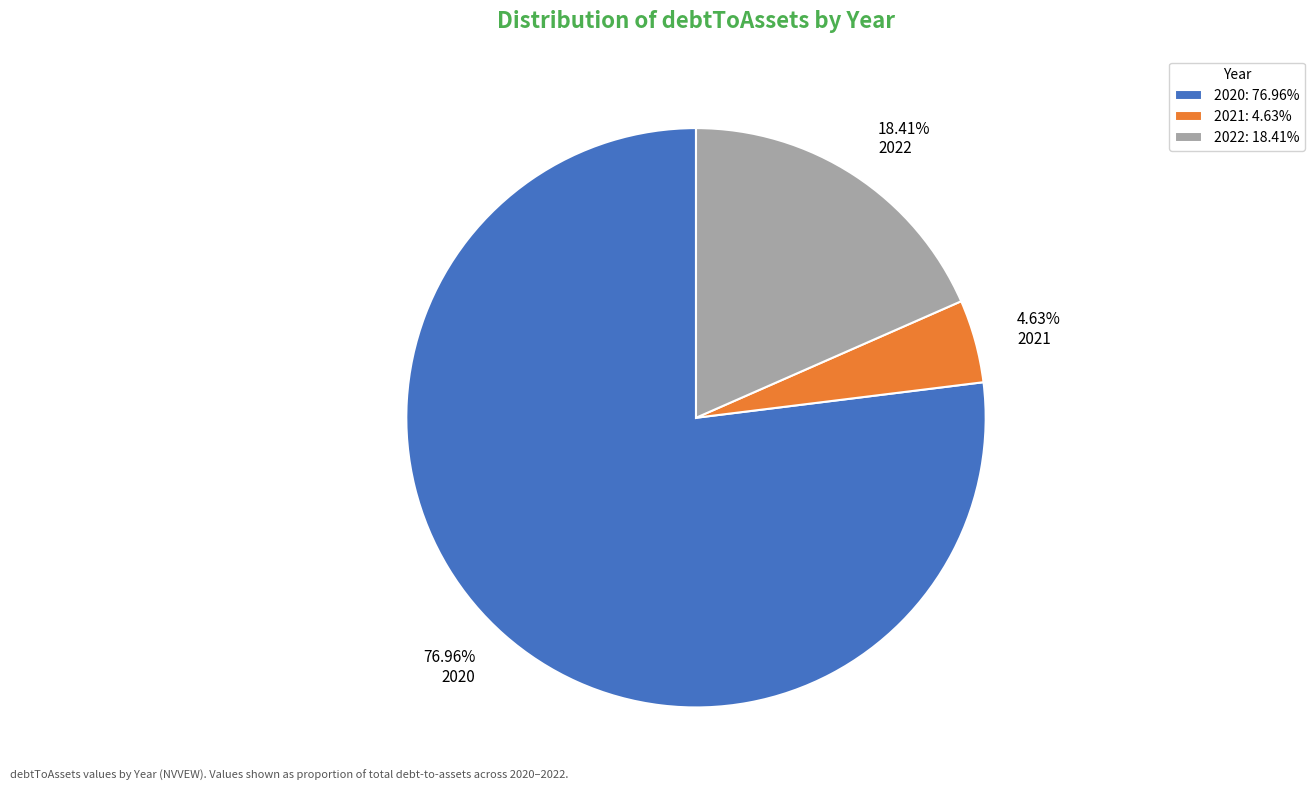

Does 2021 account for over 50% of the chart?

No